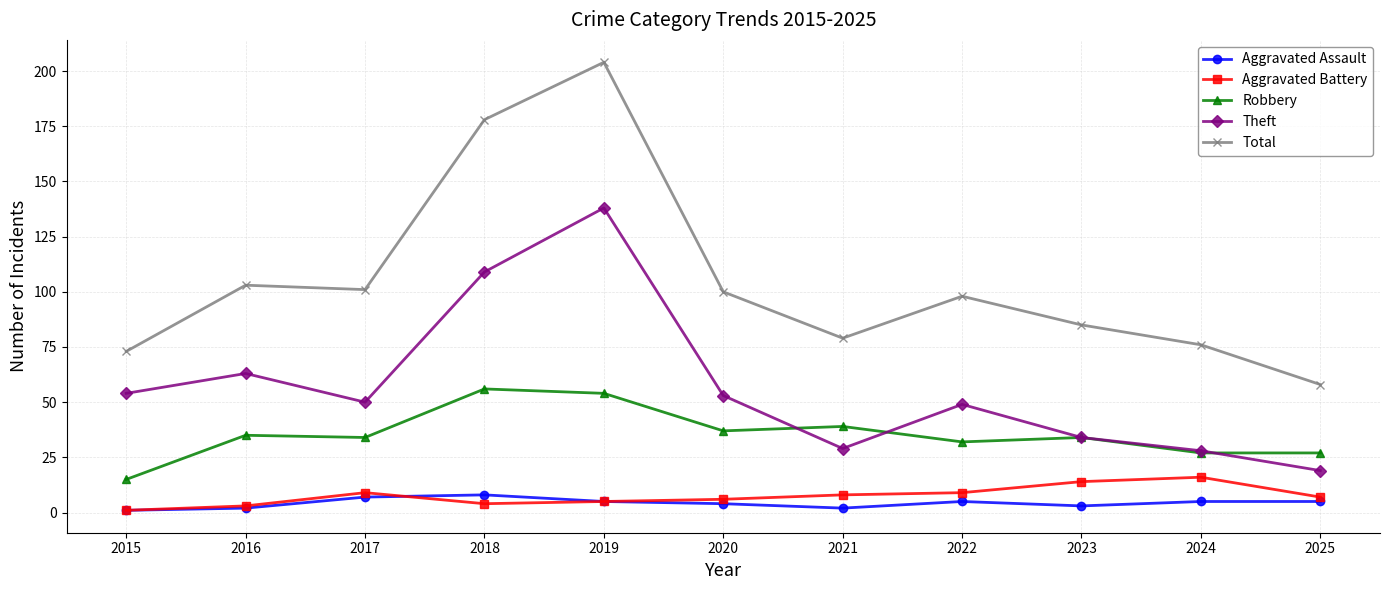

Rank the series by their maximum value, from lowest to highest.

Aggravated Assault, Aggravated Battery, Robbery, Theft, Total